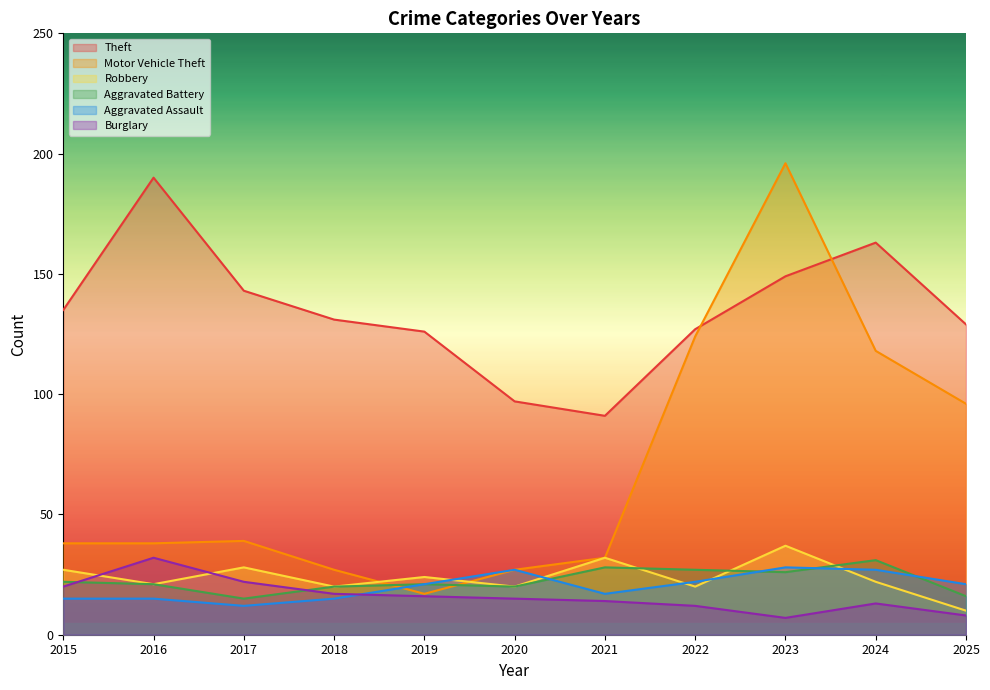

How many interior local valleys does the Aggravated Assault series have?

2